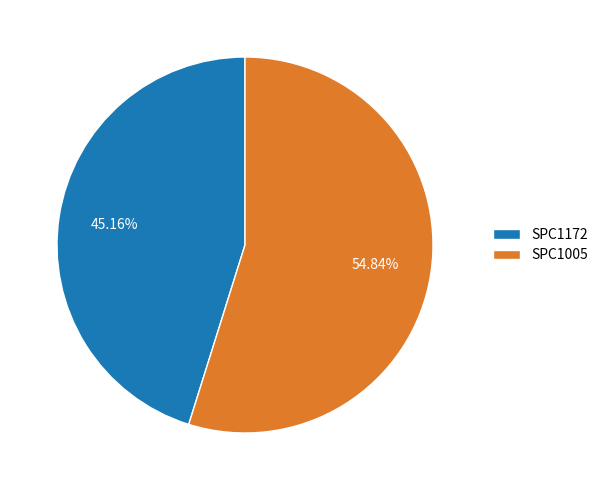

Count the number of slices in the pie.

2